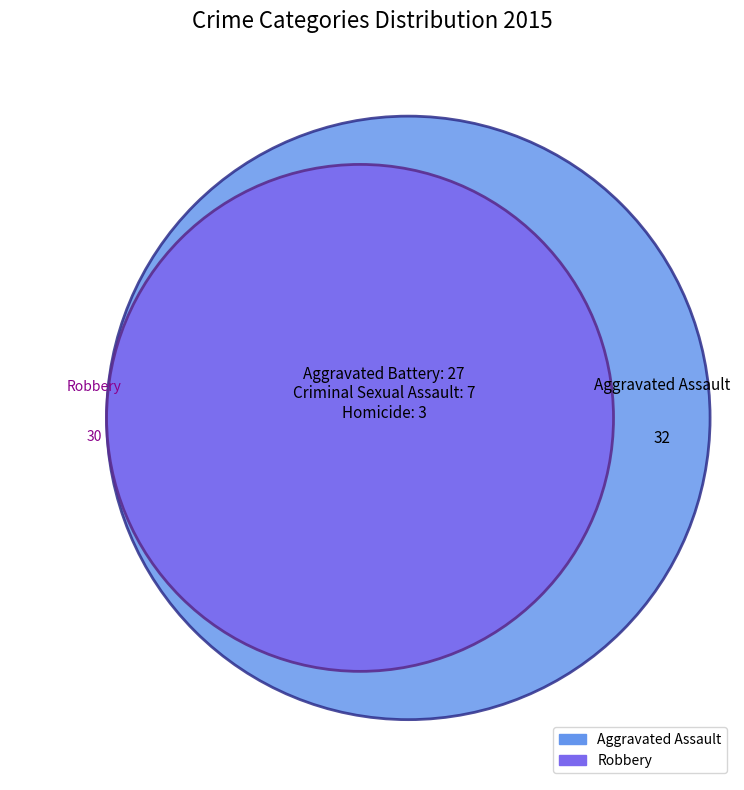

Rank the categories by value from lowest to highest.

Homicide, Criminal Sexual Assault, Aggravated Battery, Robbery, Aggravated Assault